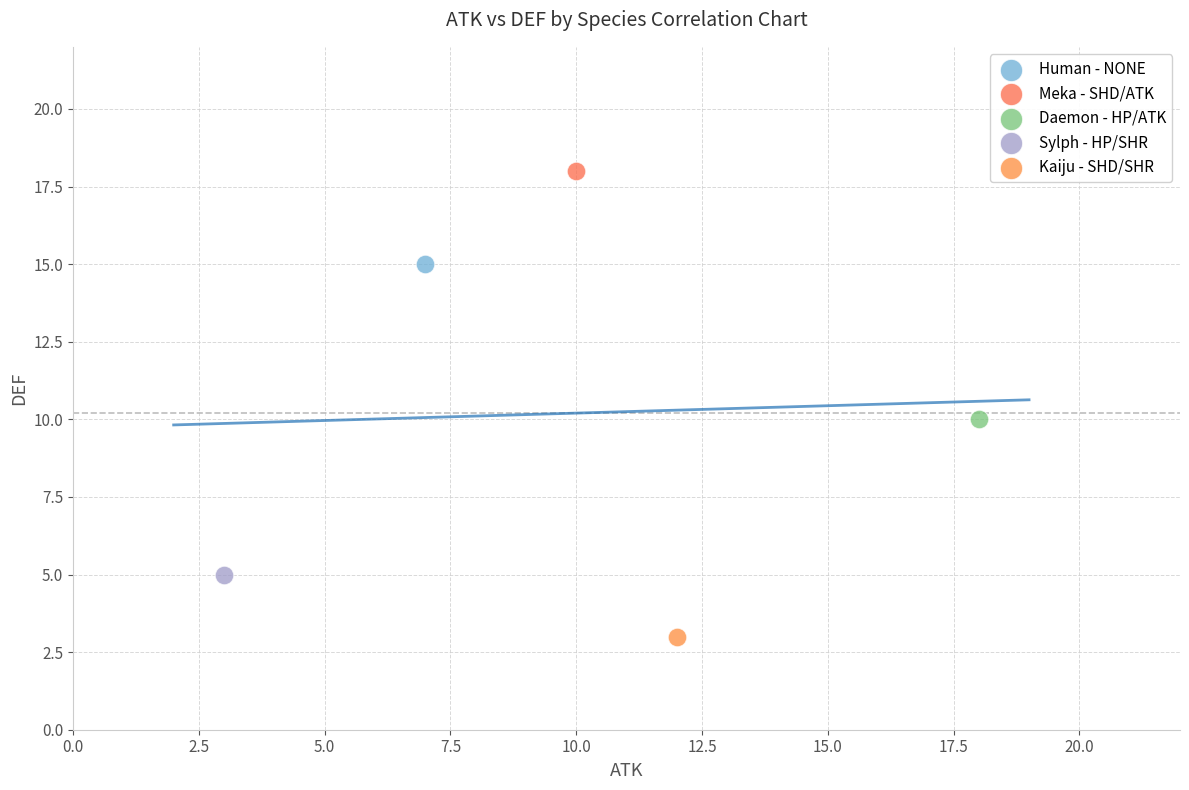

What are all the series names shown in the legend?

Human - NONE, Meka - SHD/ATK, Daemon - HP/ATK, Sylph - HP/SHR, Kaiju - SHD/SHR